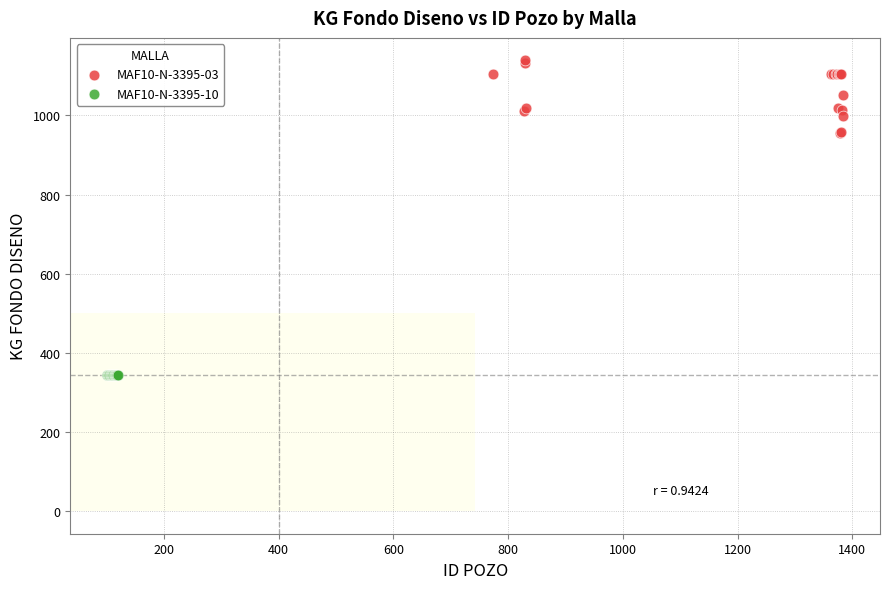

Which series contains the highest Y value?

MAF10-N-3395-03